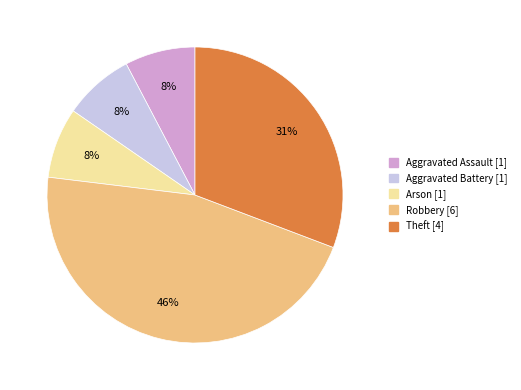

Do Arson and Aggravated Battery together represent more than half of the pie?

No